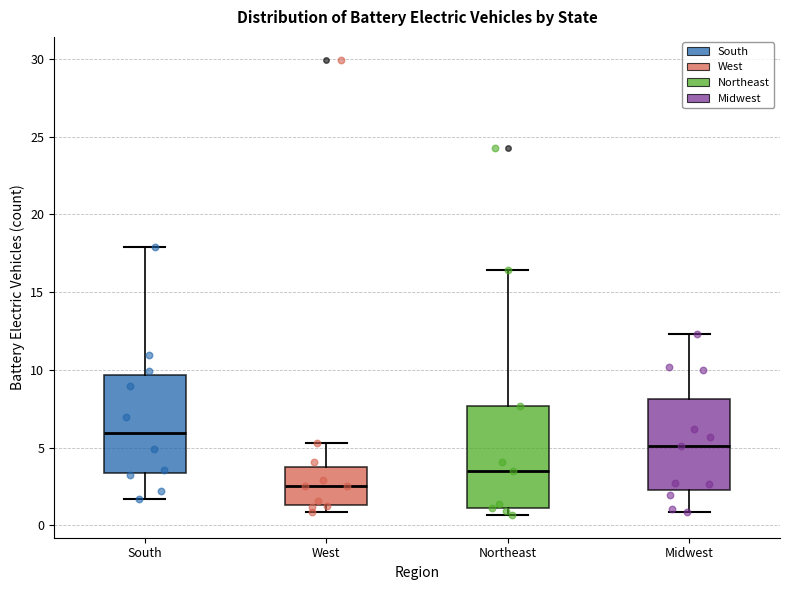

Which box has the lowest median line?

West